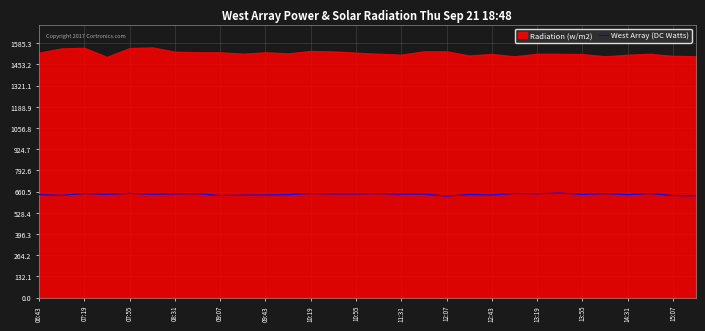

How many points are higher than both their immediate neighbors (excluding endpoints)?

11